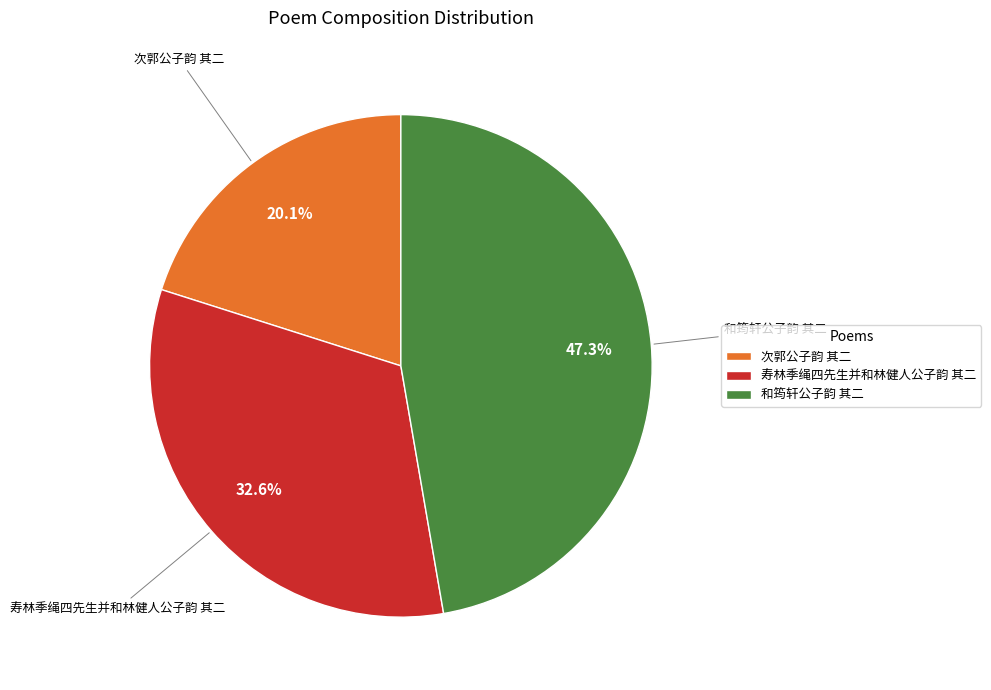

How much of the chart is everything except 次郭公子韵 其二?

79.9%